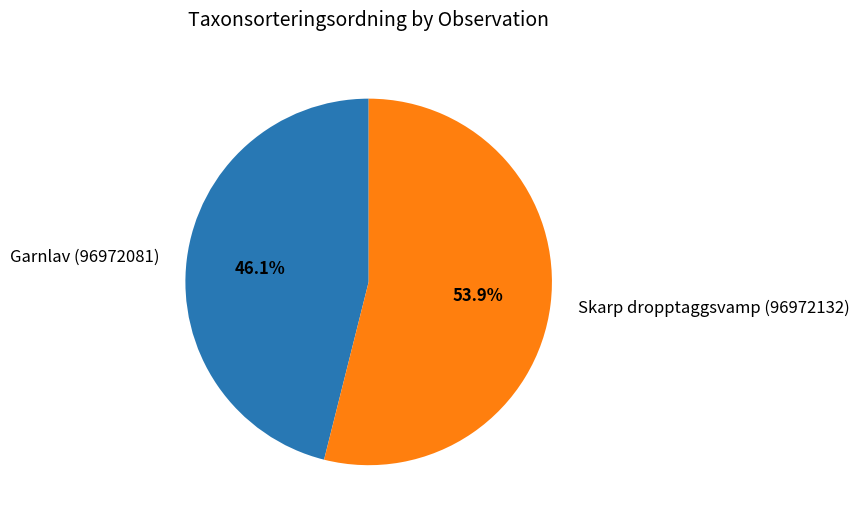

To the nearest percent, what is the combined percentage of Garnlav (96972081) and Skarp dropptaggsvamp (96972132)?

100%